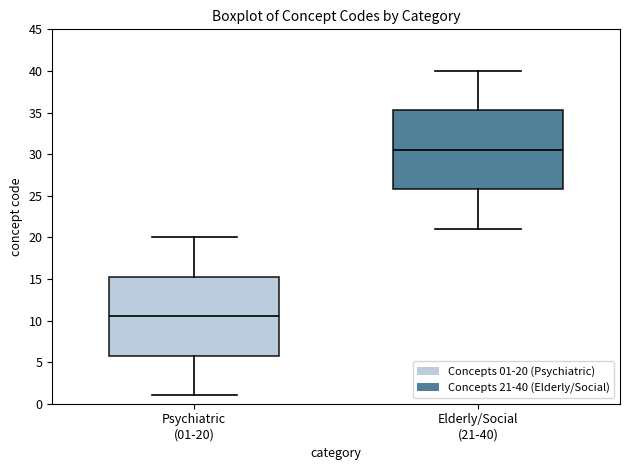

Reading left to right, read every box against the y-axis: the position of its median line, the range the box covers, and the ends of its whiskers. The values are not printed on the chart, so give them approximately, as read against the axis.

Psychiatric (01-20): median 10.5, box 6.0 to 15.5, whiskers 1.0 to 20.0
Elderly/Social (21-40): median 30.5, box 26.0 to 35.5, whiskers 21.0 to 40.0